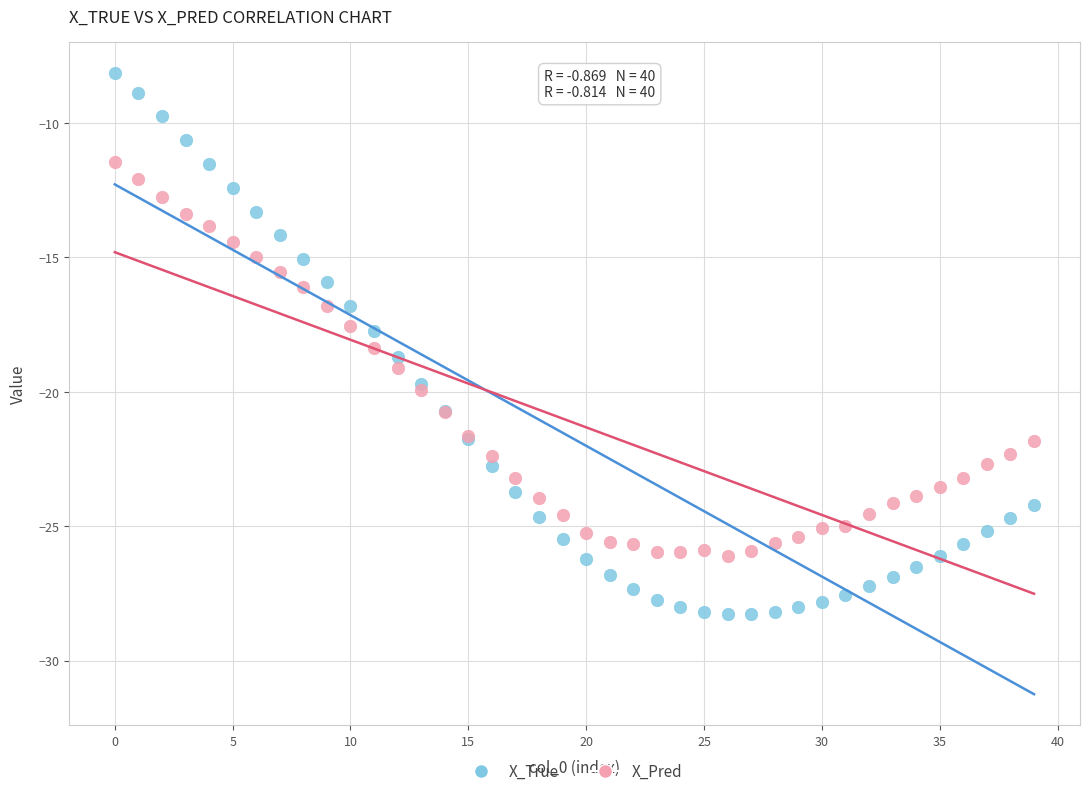

Which series has the widest spread of Y values?

X_True